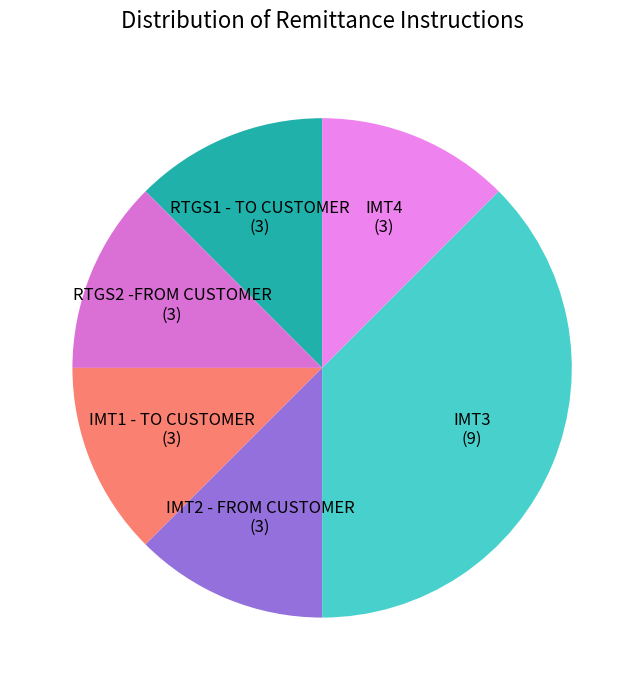

Does IMT2 - FROM CUSTOMER represent more than half of the total?

No